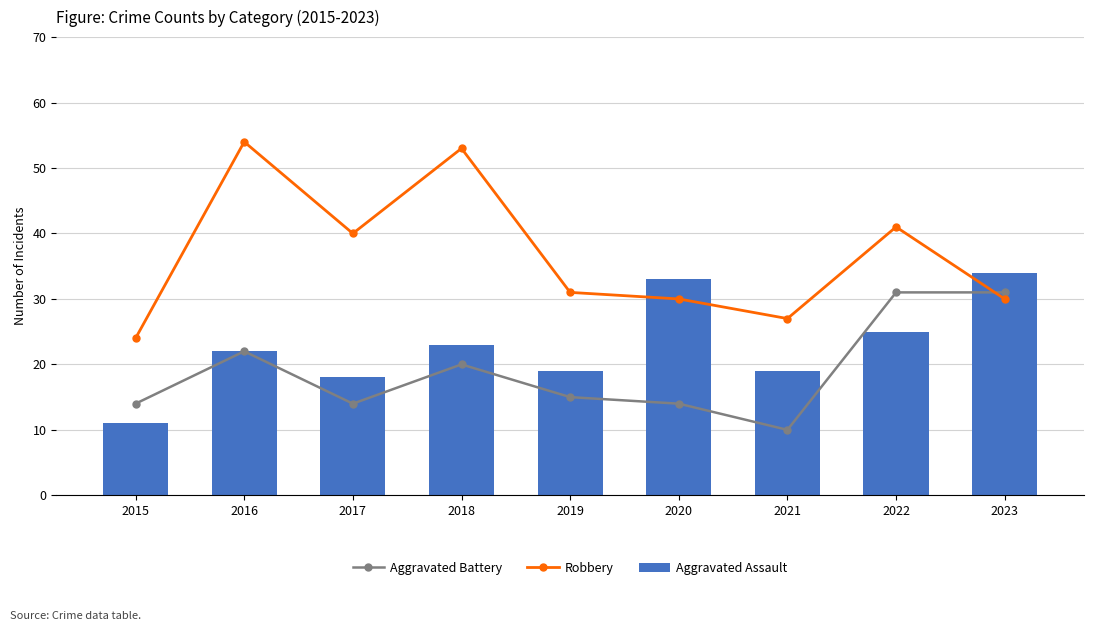

At which label does Aggravated Assault reach its minimum?

2015